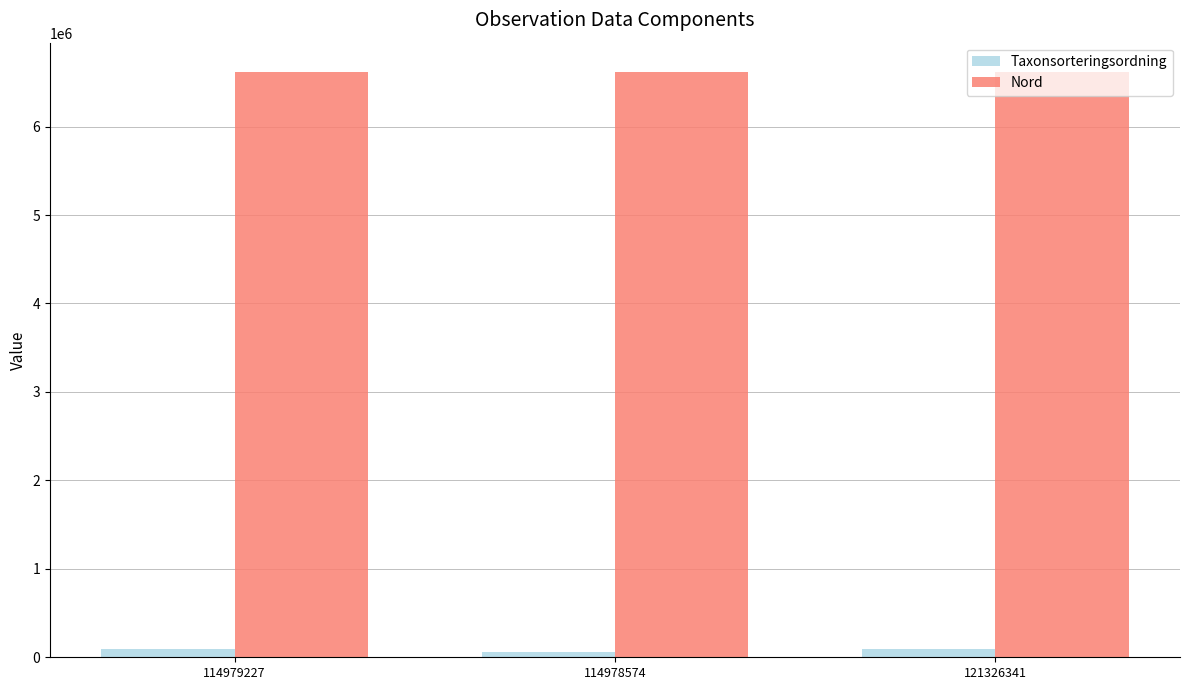

How many categories are shown in the chart?

3